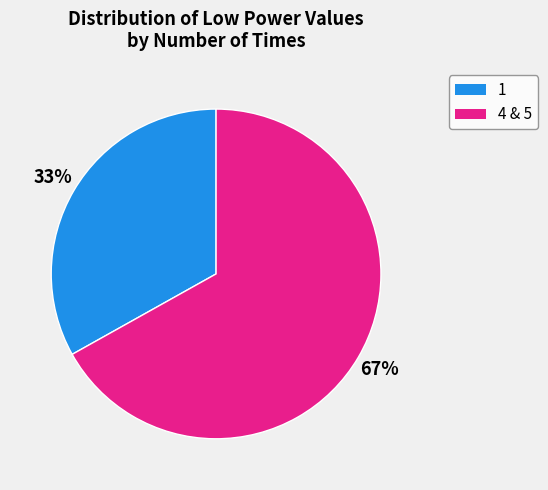

Does any single category account for the majority?

Yes